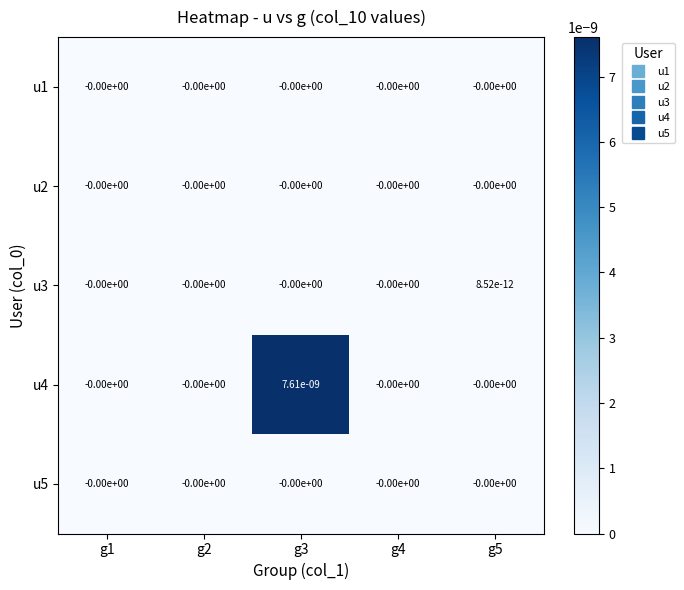

Which series has the largest total across all categories?

u4